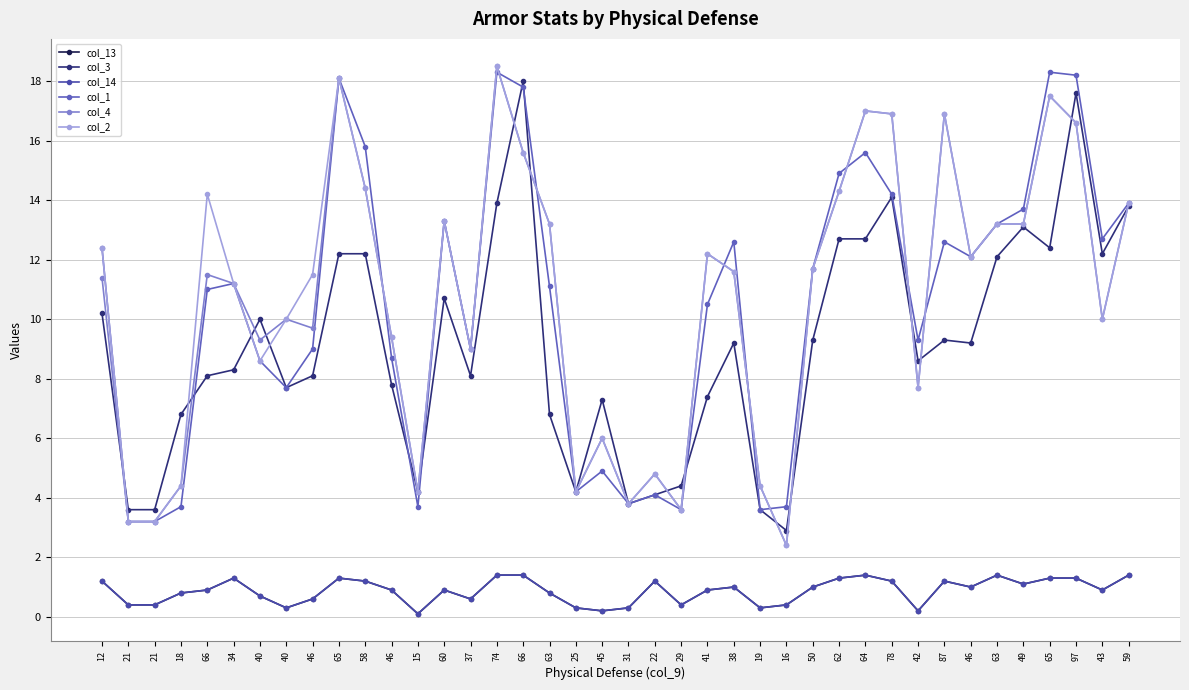

Is this an area chart (filled region under the line)?

No